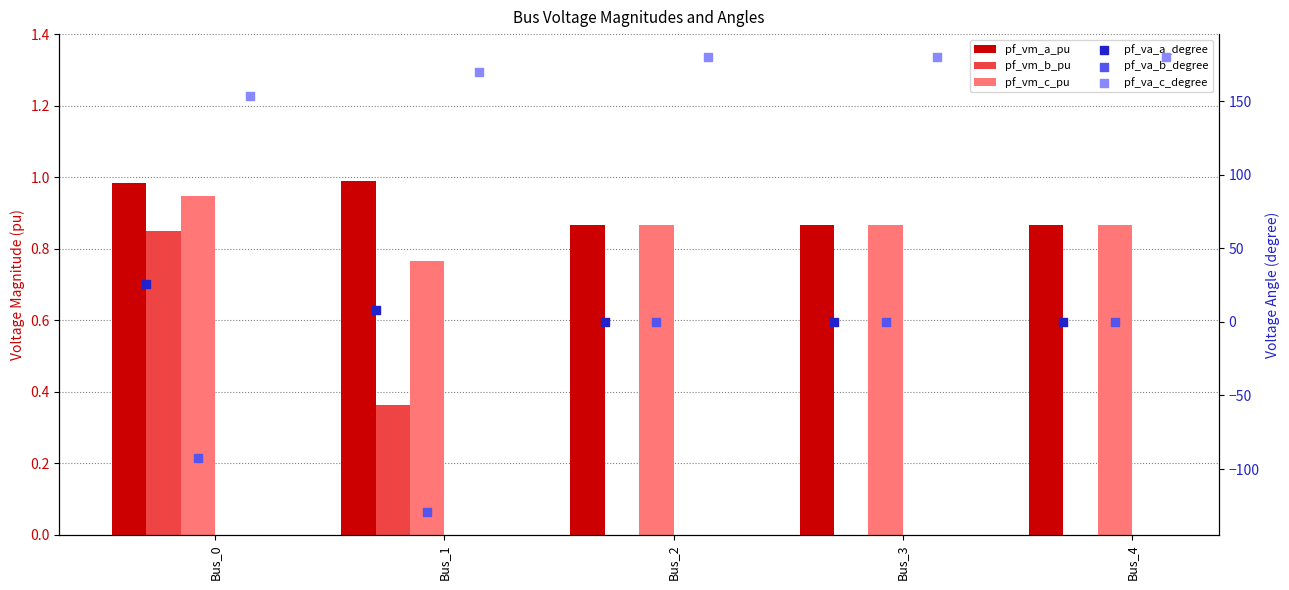

At how many categories does at least one series exceed 25?

5